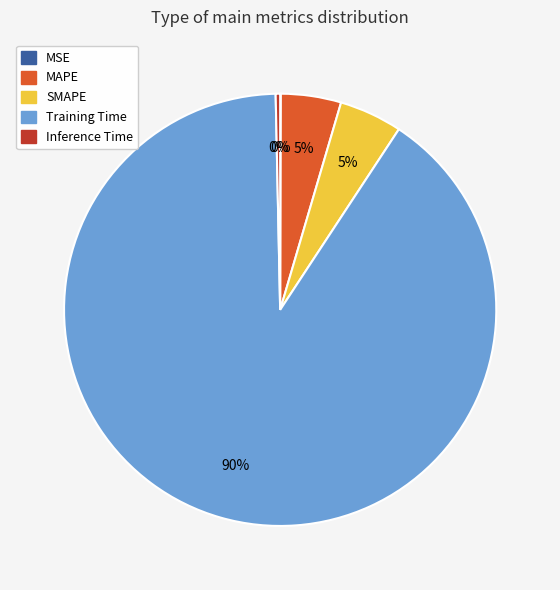

Which category has the biggest portion of the pie?

Training Time